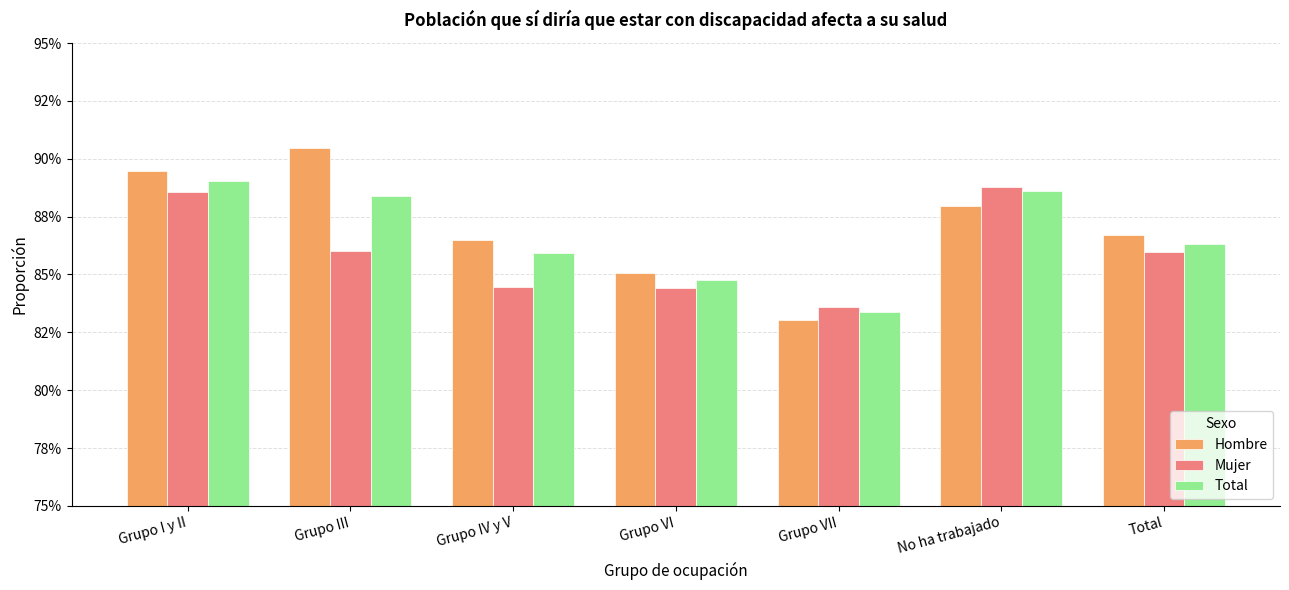

What are all the series names shown in the legend?

Hombre, Mujer, Total